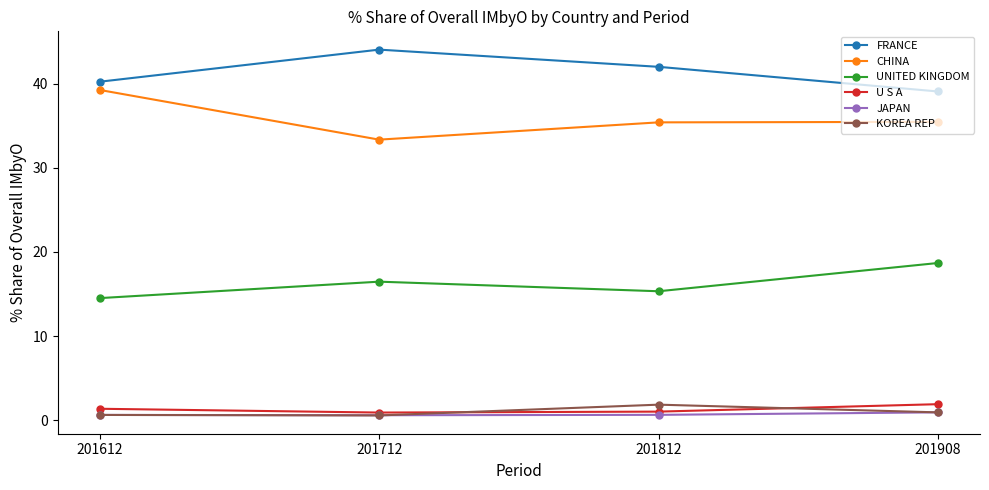

What is the minimum value shown in the chart?

0.6